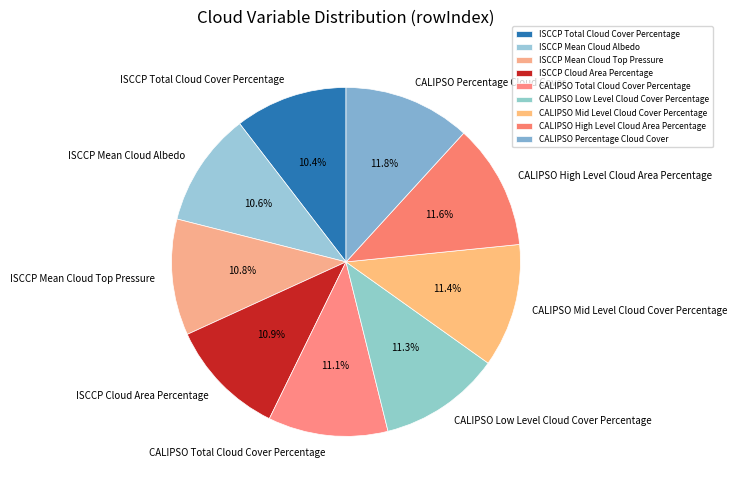

Between ISCCP Mean Cloud Albedo and CALIPSO High Level Cloud Area Percentage, which is larger?

CALIPSO High Level Cloud Area Percentage